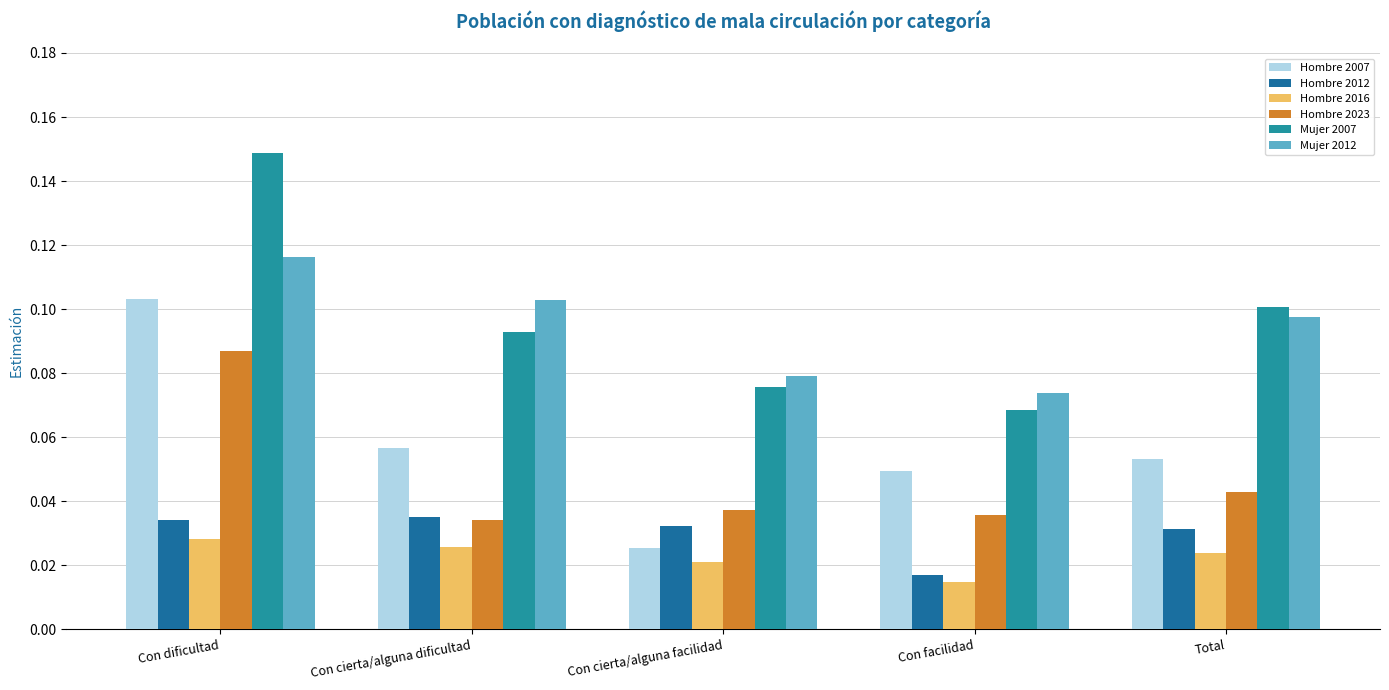

At which category is the sum across all series the highest?

Con dificultad